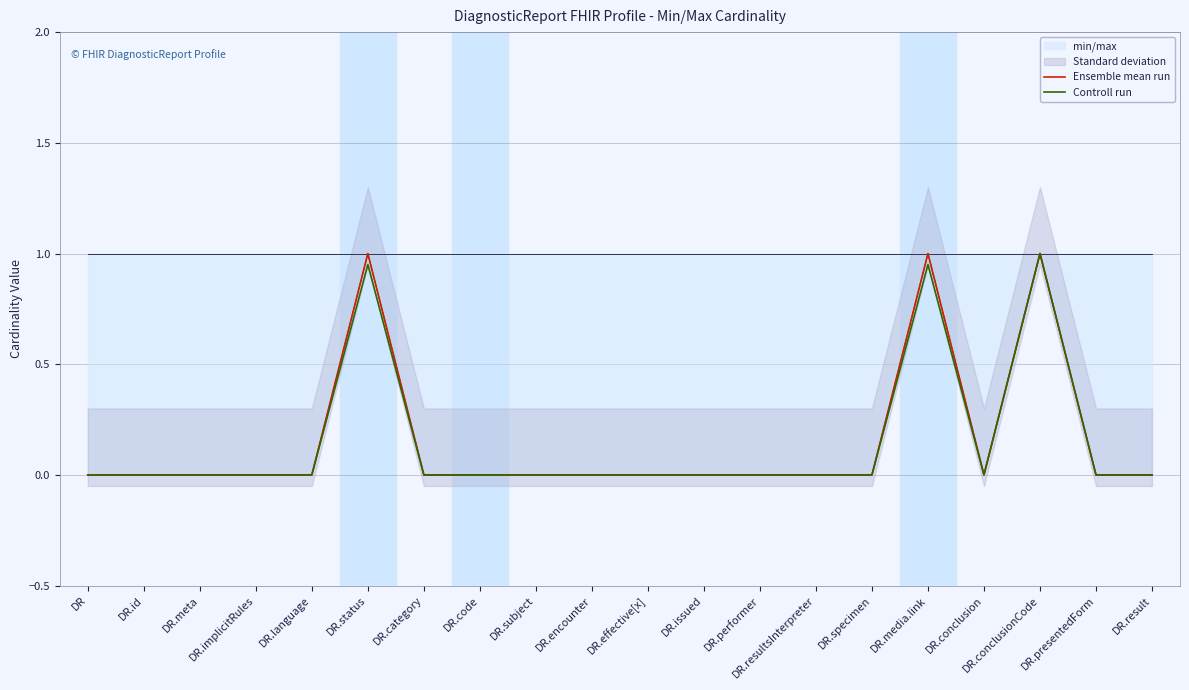

At which category does the chart reach its peak across all series?

DR.status